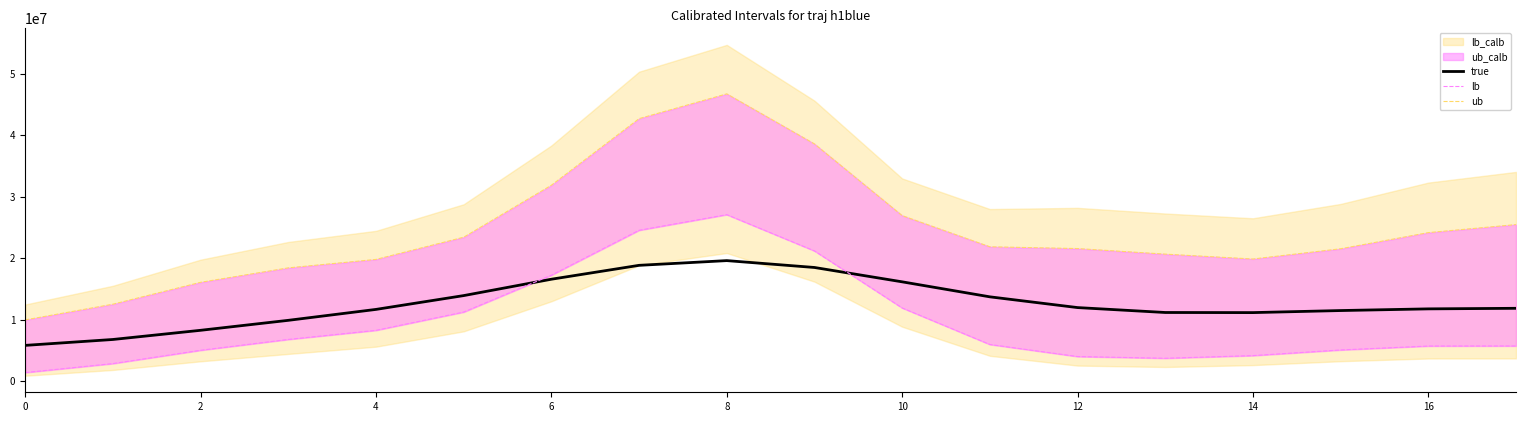

The value of true at 12 is 11962553.5. True or false?

True